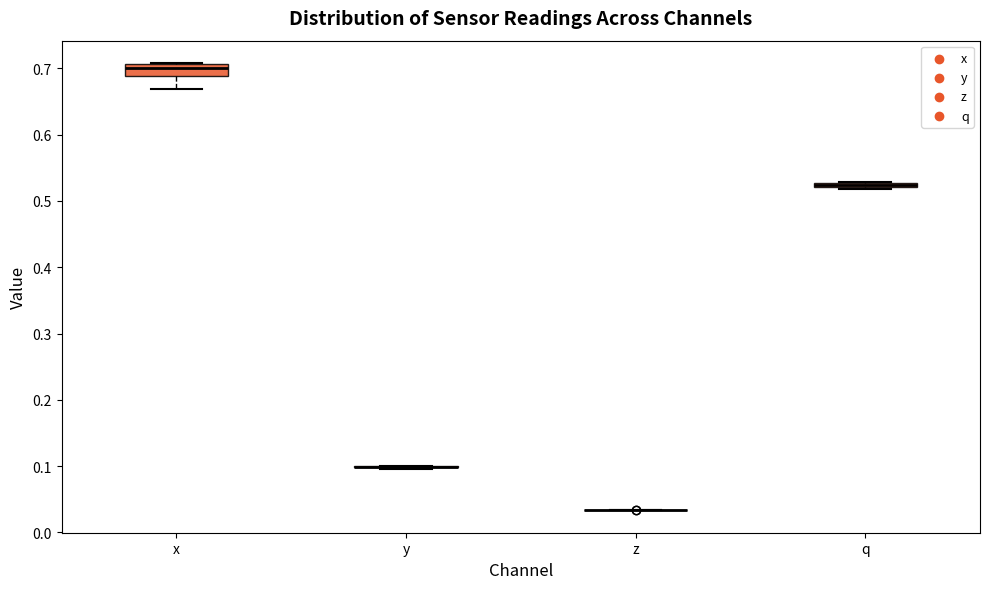

Which box is the tallest, from its lower edge to its upper edge?

x